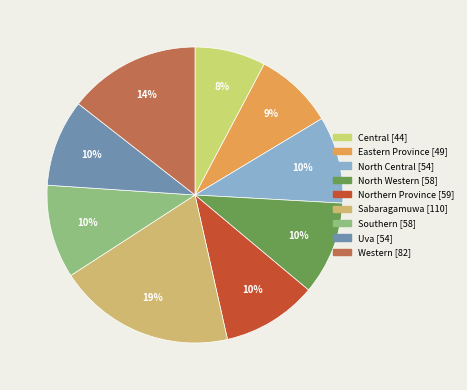

Is the sum of Eastern Province and North Central greater than half?

No